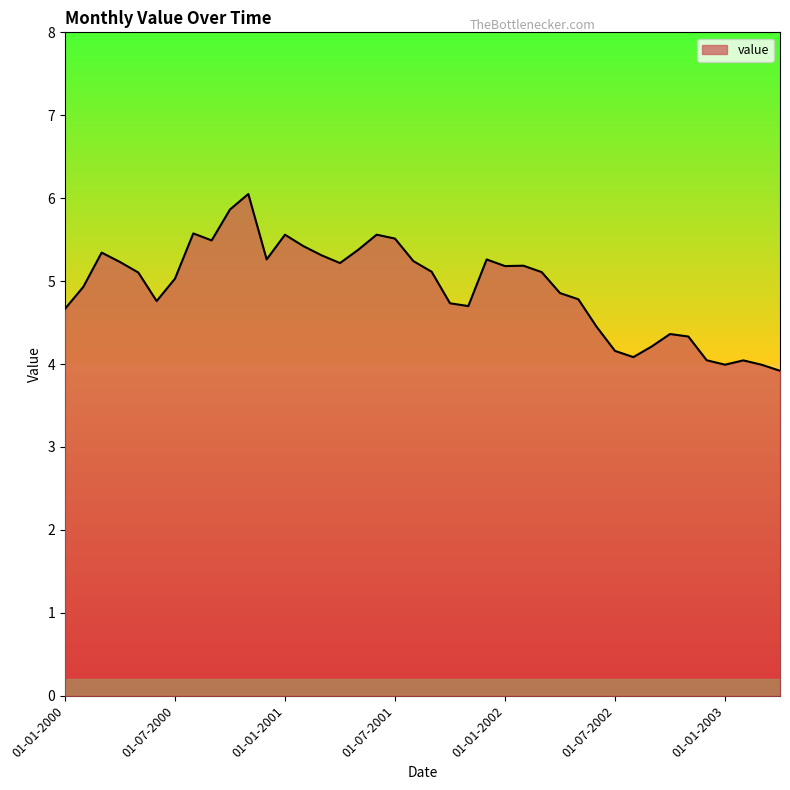

What is the smallest value displayed?

3.9